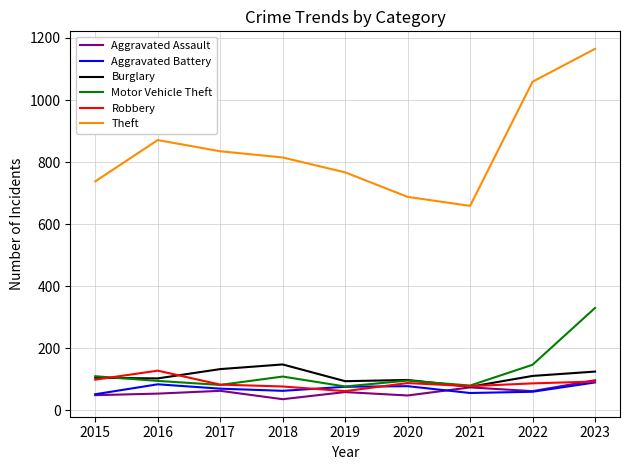

True or false: Burglary has a value of 111 at 2022.

True